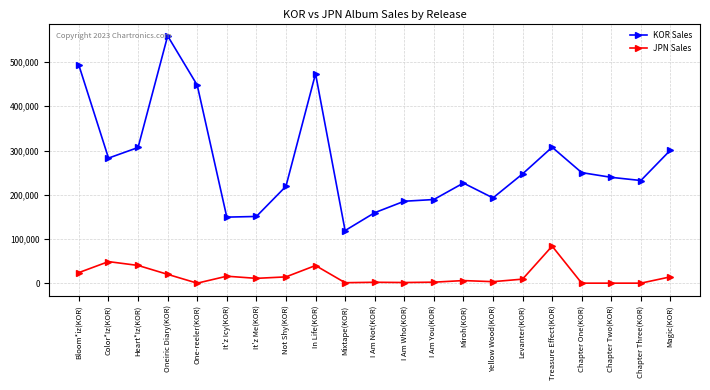

Which series changed the most between Levanter(KOR) and Magic(KOR)?

KOR Sales